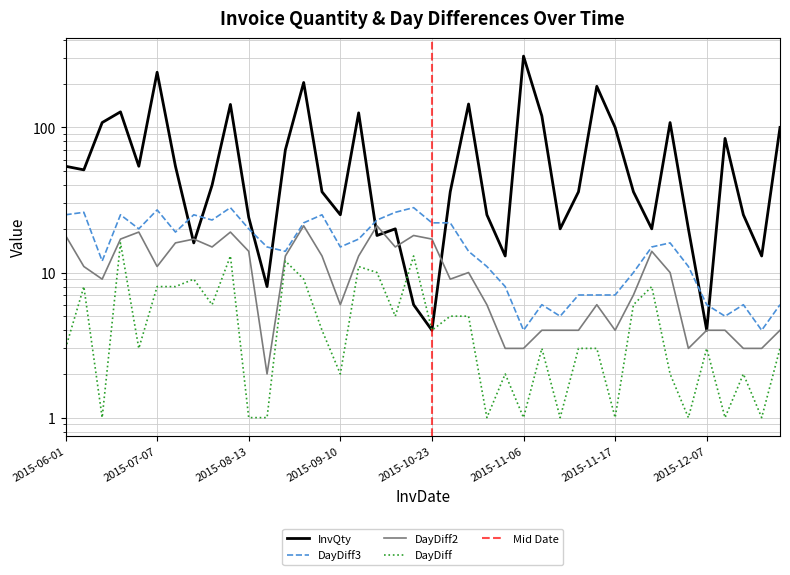

How many series are shown in this chart?

4